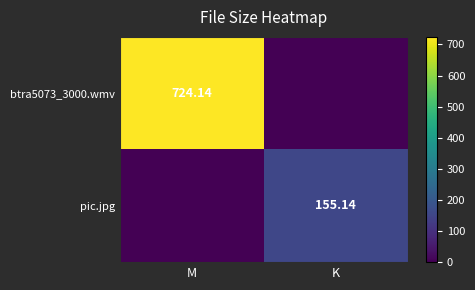

Is it true that pic.jpg equals 46.7 at K?

False